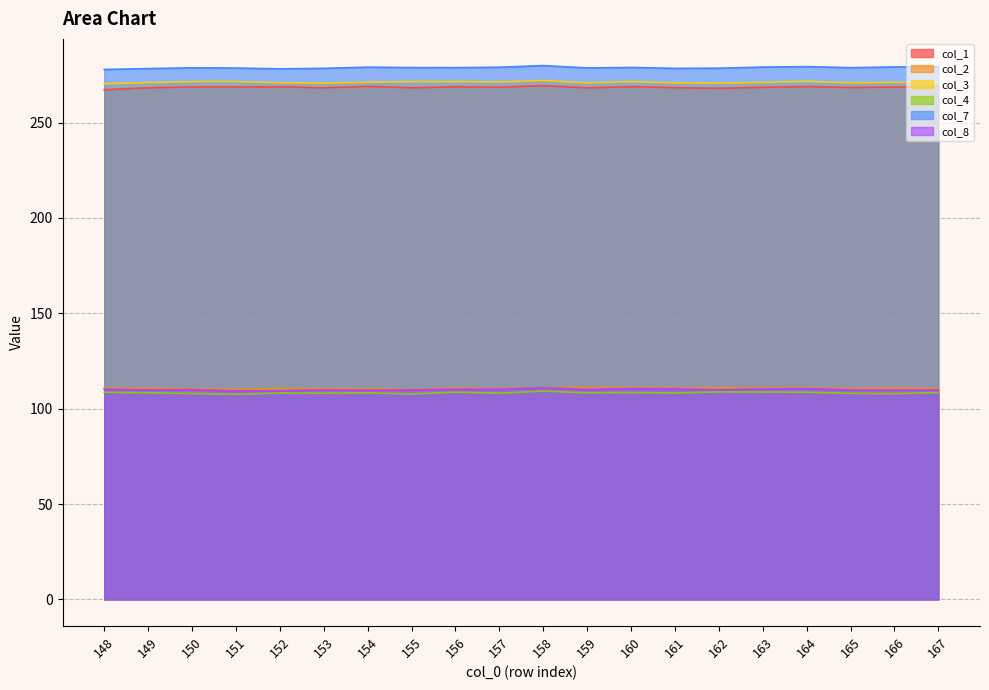

What is the value of the col_3 point at the 15th from the left?

270.6